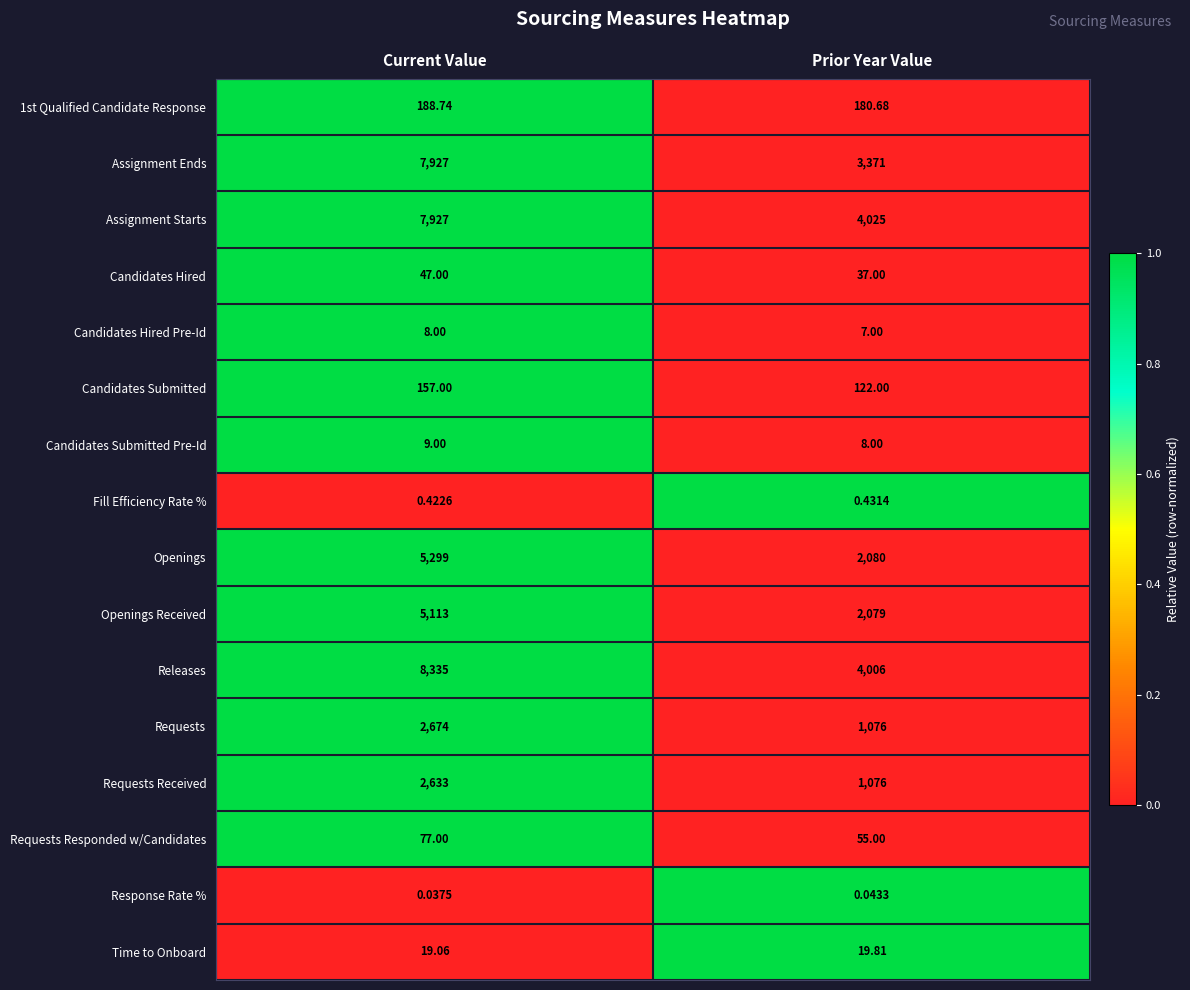

At which label is Response Rate % closest to 0?

Current Value